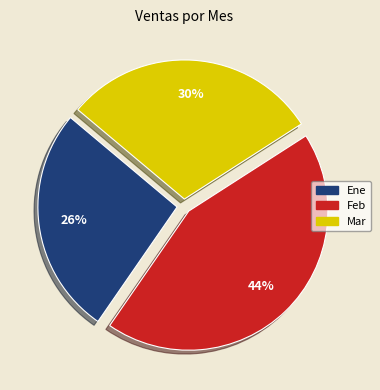

The Ene slice represents 26% of the pie. True or false?

True